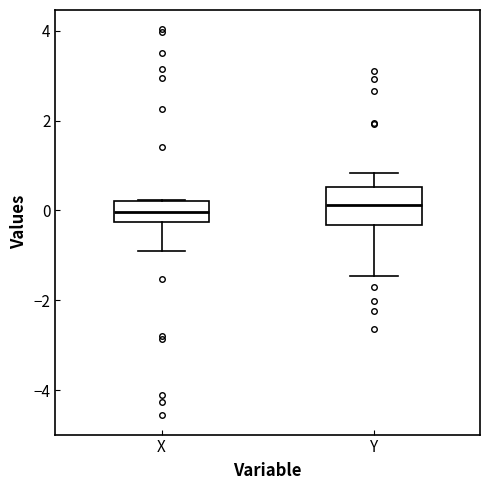

Reading left to right, transcribe this box plot: for each box, give where its median line is, the range the box spans, and where its two whiskers end, as read against the y-axis. The values are not printed on the chart, so give them approximately, as read against the axis.

X: median 0.0, box -0.2 to 0.2, whiskers -0.8 to 0.2
Y: median 0.2, box -0.4 to 0.6, whiskers -1.4 to 0.8